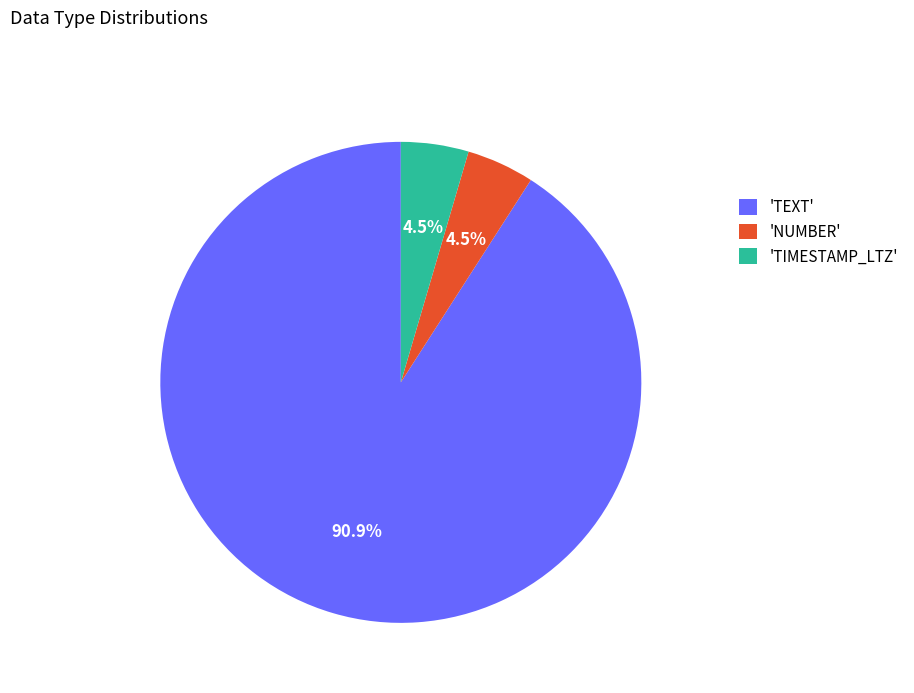

Approximately how many times larger is the value at 'TIMESTAMP_LTZ' compared to 'NUMBER'?

1.0